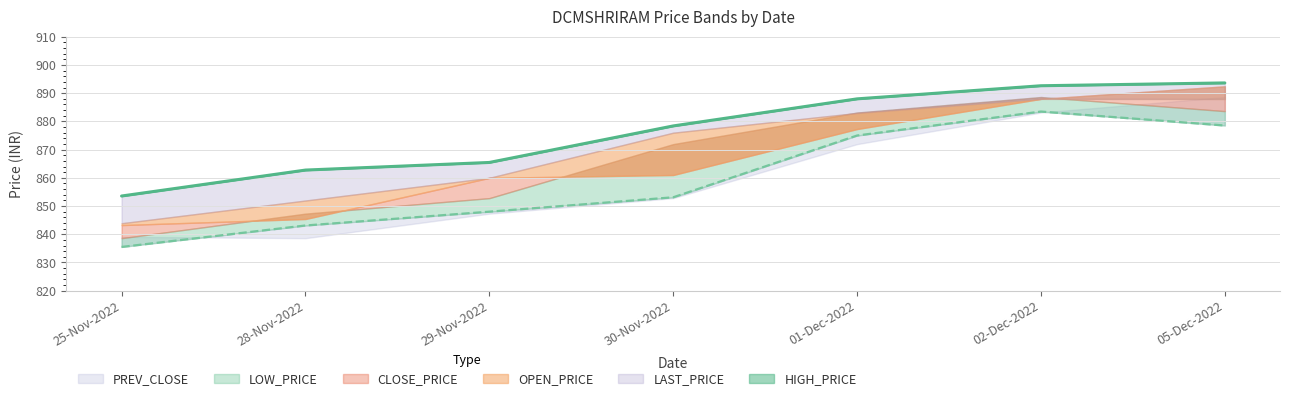

True or false: OPEN_PRICE and LAST_PRICE intersect in this chart.

False